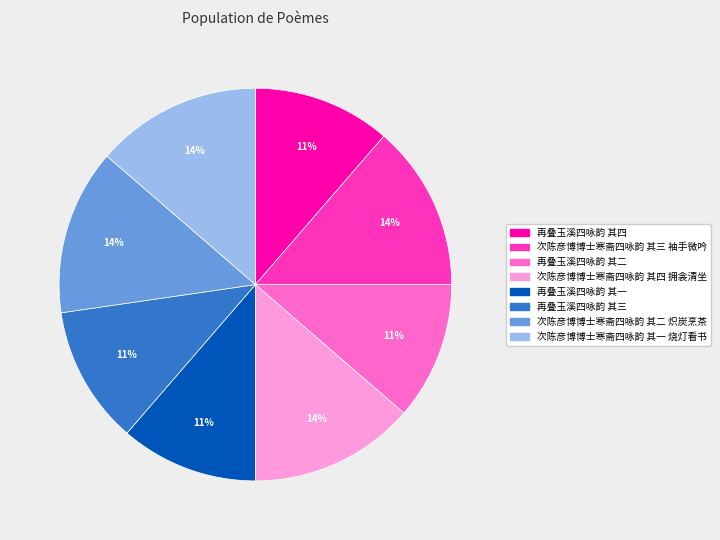

Between 次陈彦博博士寒斋四咏韵 其三 袖手微吟 and 再叠玉溪四咏韵 其二, which is larger?

次陈彦博博士寒斋四咏韵 其三 袖手微吟